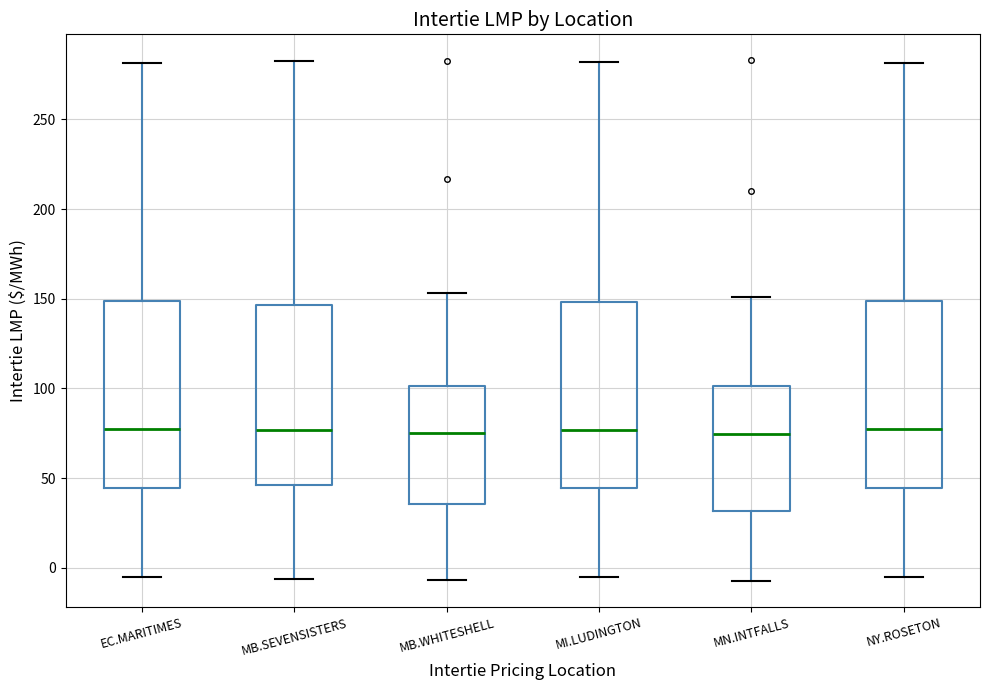

Reading left to right, transcribe this box plot: for each box, give where its median line is, the range the box spans, and where its two whiskers end, as read against the y-axis. The values are not printed on the chart, so give them approximately, as read against the axis.

EC.MARITIMES: median 75, box 45 to 150, whiskers -5 to 280
MB.SEVENSISTERS: median 75, box 45 to 145, whiskers -5 to 285
MB.WHITESHELL: median 75, box 35 to 100, whiskers -5 to 155
MI.LUDINGTON: median 75, box 45 to 150, whiskers -5 to 280
MN.INTFALLS: median 75, box 30 to 100, whiskers -5 to 150
NY.ROSETON: median 75, box 45 to 150, whiskers -5 to 280